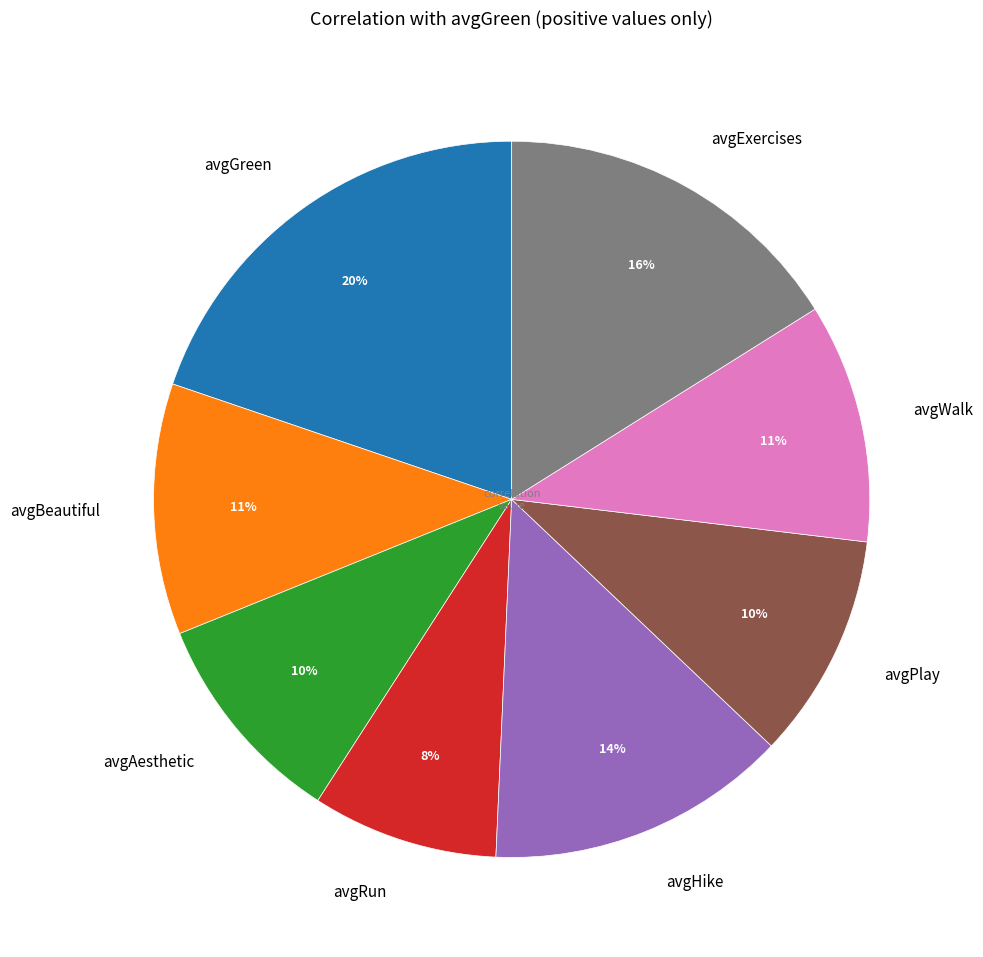

Which category has the smallest portion of the pie?

avgRun